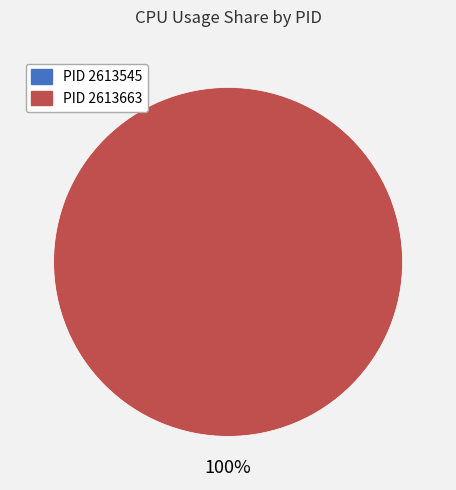

Which category has the smallest portion of the pie?

2613545